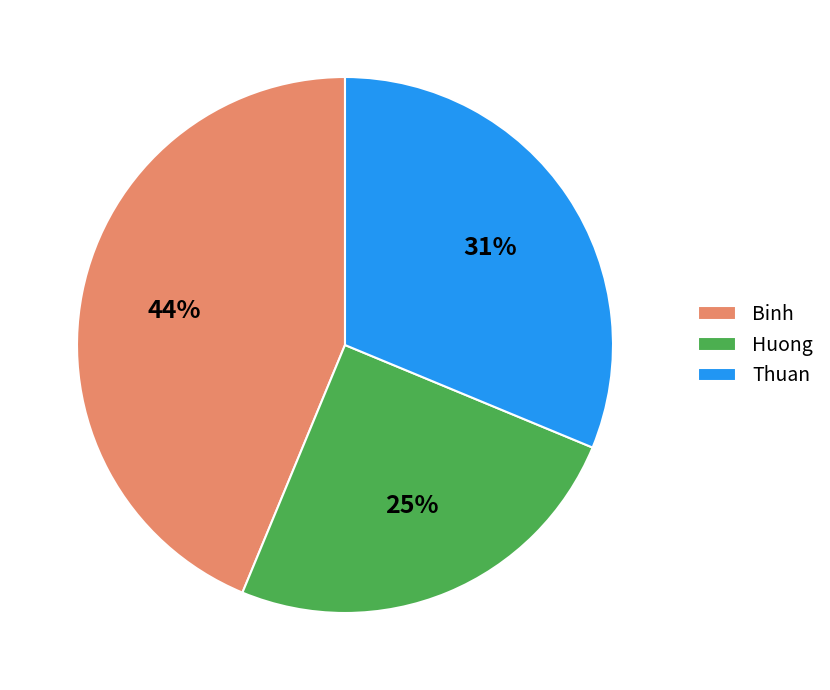

How many slices are in this pie chart?

3